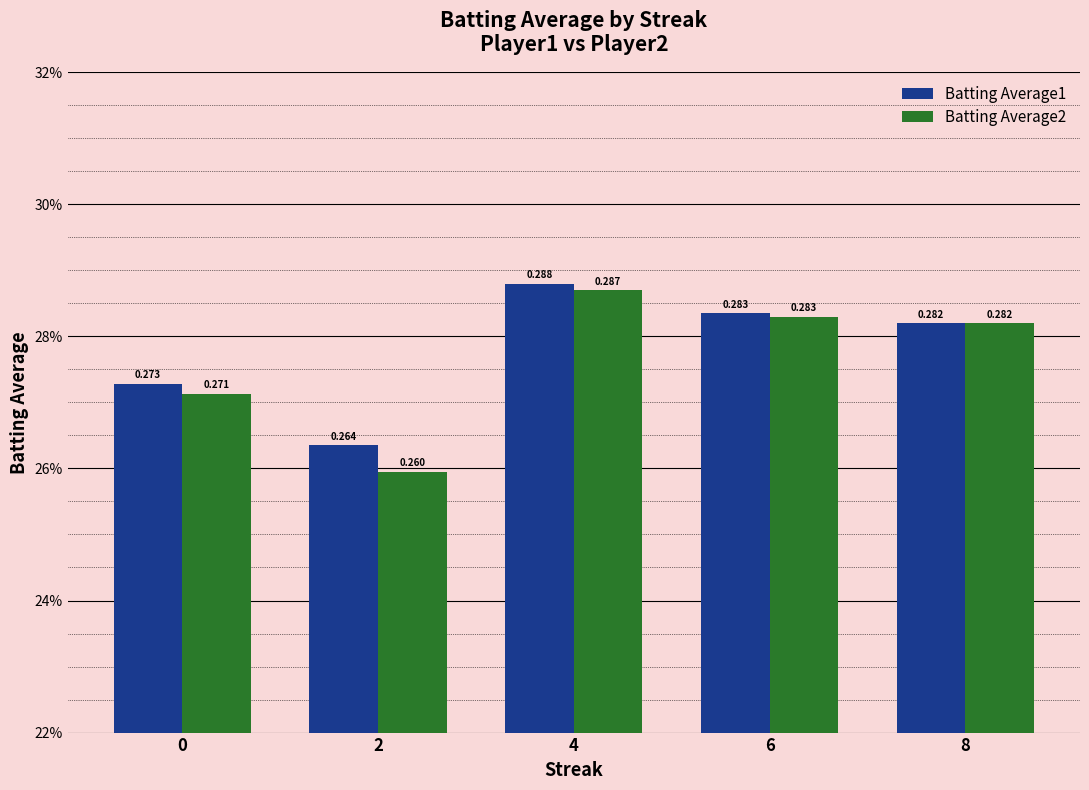

Are the bars horizontal?

No